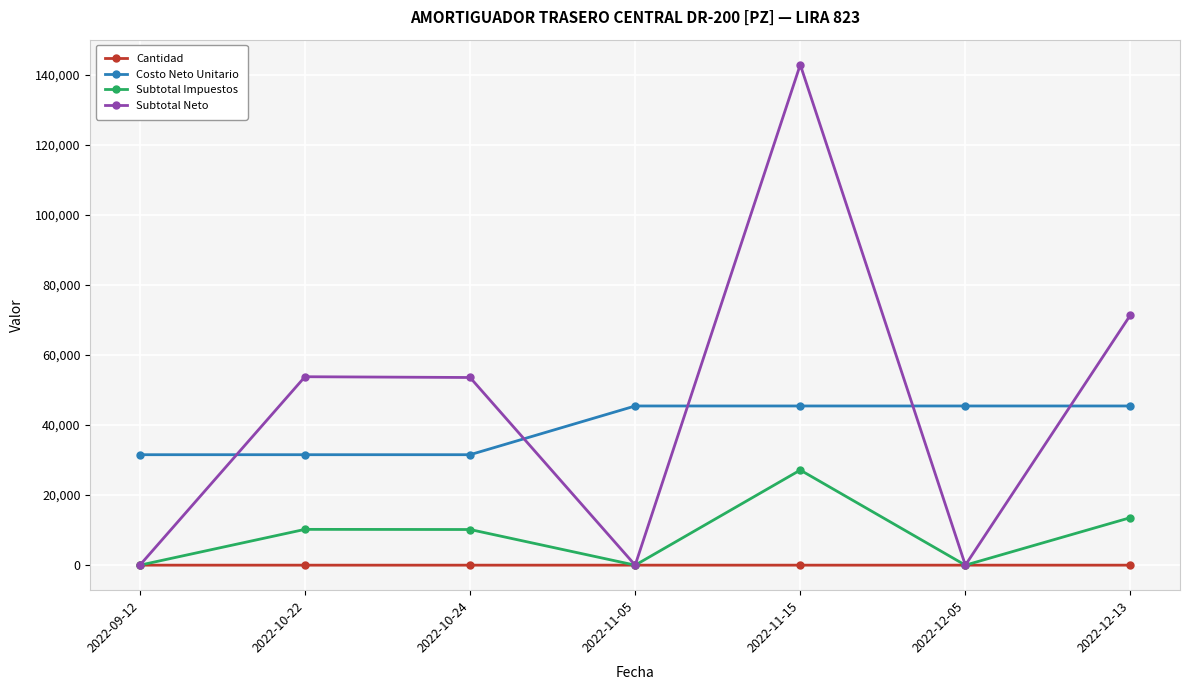

At which category does the chart reach its peak across all series?

2022-11-15